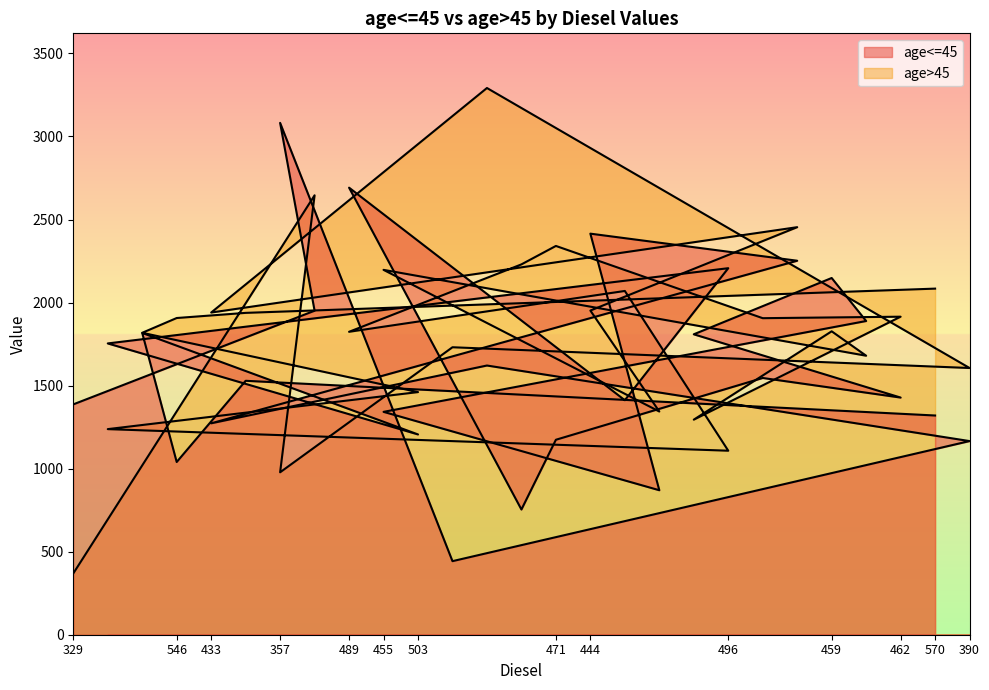

What is the difference between the maximum and second lowest values in the age<=45 series?

2328